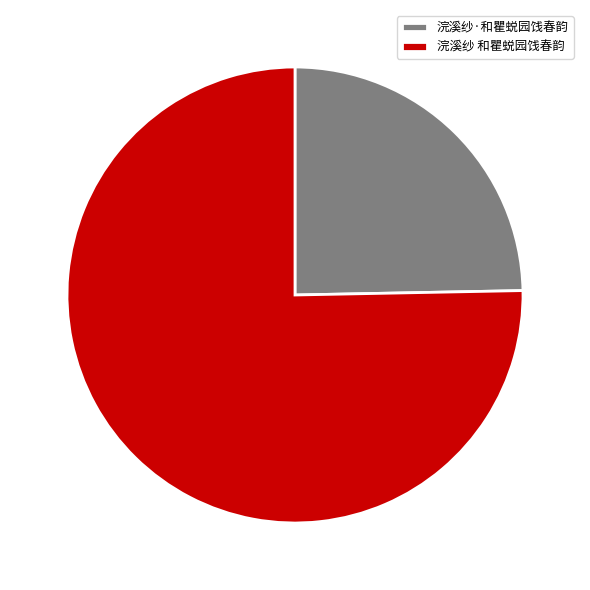

Is the sum of 浣溪纱·和瞿蜕园饯春韵 and 浣溪纱 和瞿蜕园饯春韵 greater than half?

Yes